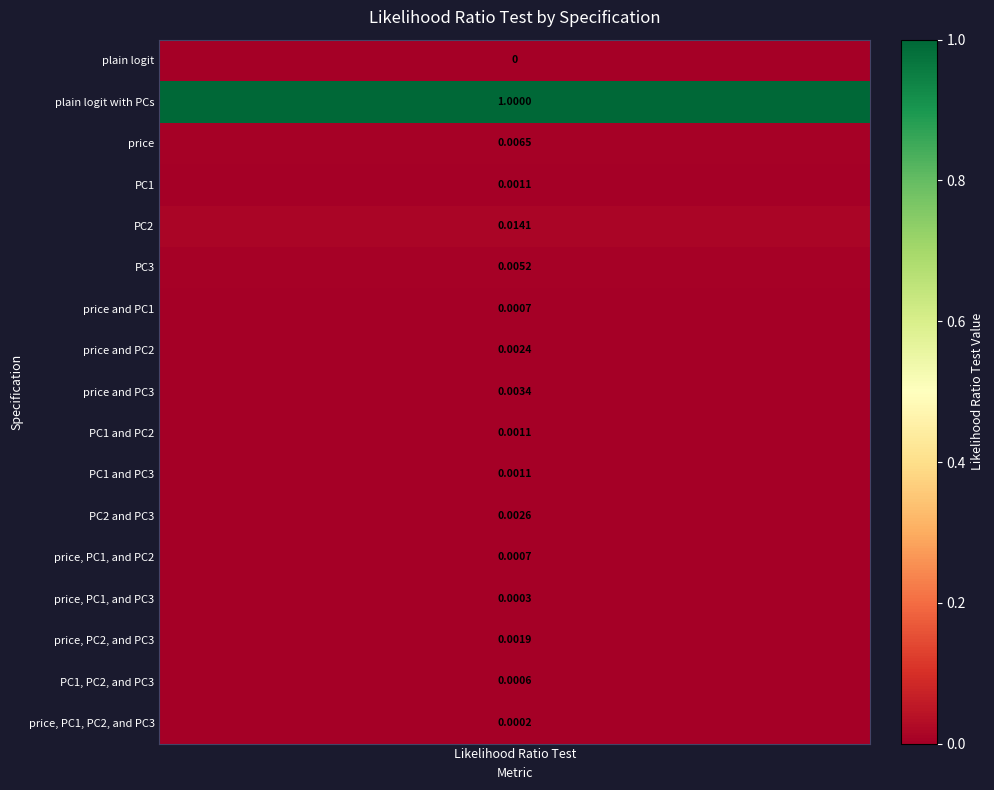

Reading right to left, transcribe all the data shown in this chart.

0.0	0.0	0.0	0.0	0.0	0.0	0.0	0.0	0.0	0.0	0.0	0.0	0.0	0.0	0.0	1.0	0.0